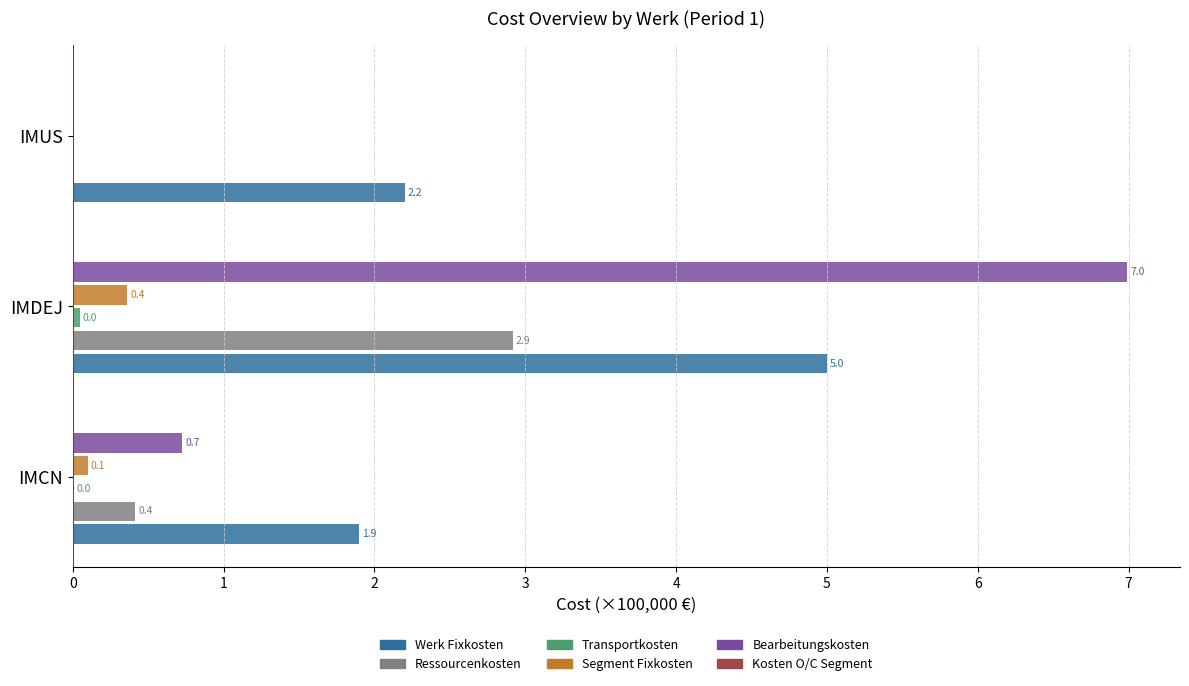

What is the total value across all series at IMCN?

3.1